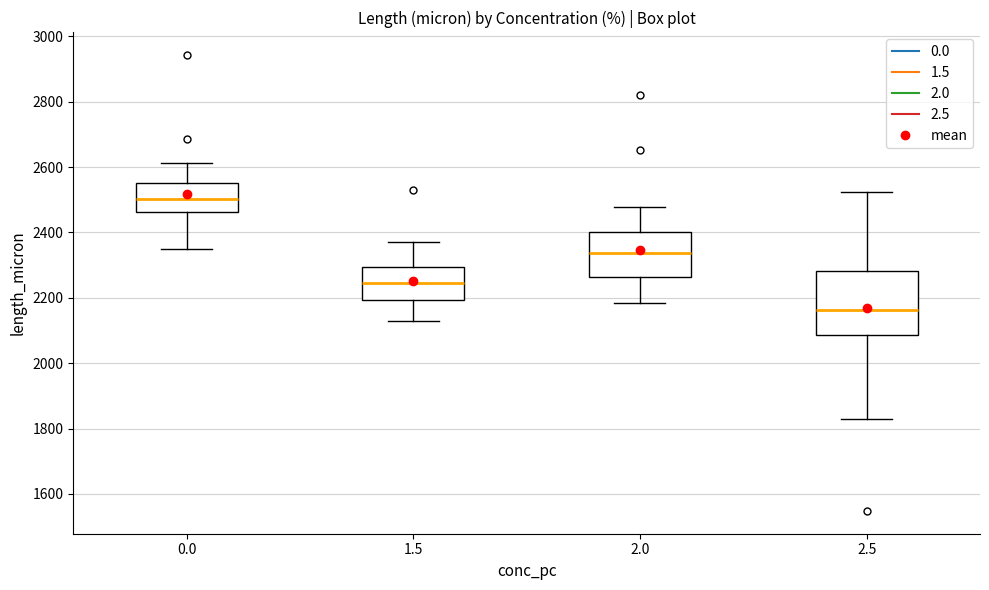

Reading left to right, read every box against the y-axis: the position of its median line, the range the box covers, and the ends of its whiskers. The values are not printed on the chart, so give them approximately, as read against the axis.

0.0: median 2500, box 2460 to 2540, whiskers 2340 to 2620
1.5: median 2240, box 2200 to 2300, whiskers 2140 to 2380
2.0: median 2340, box 2260 to 2400, whiskers 2180 to 2480
2.5: median 2160, box 2080 to 2280, whiskers 1820 to 2520